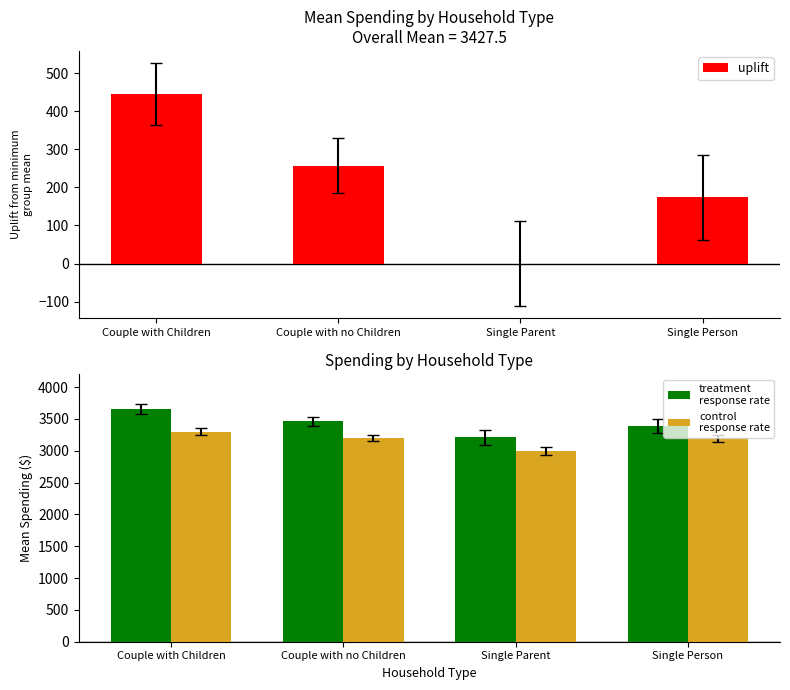

At which label does treatment
response rate reach its peak?

Couple with Children